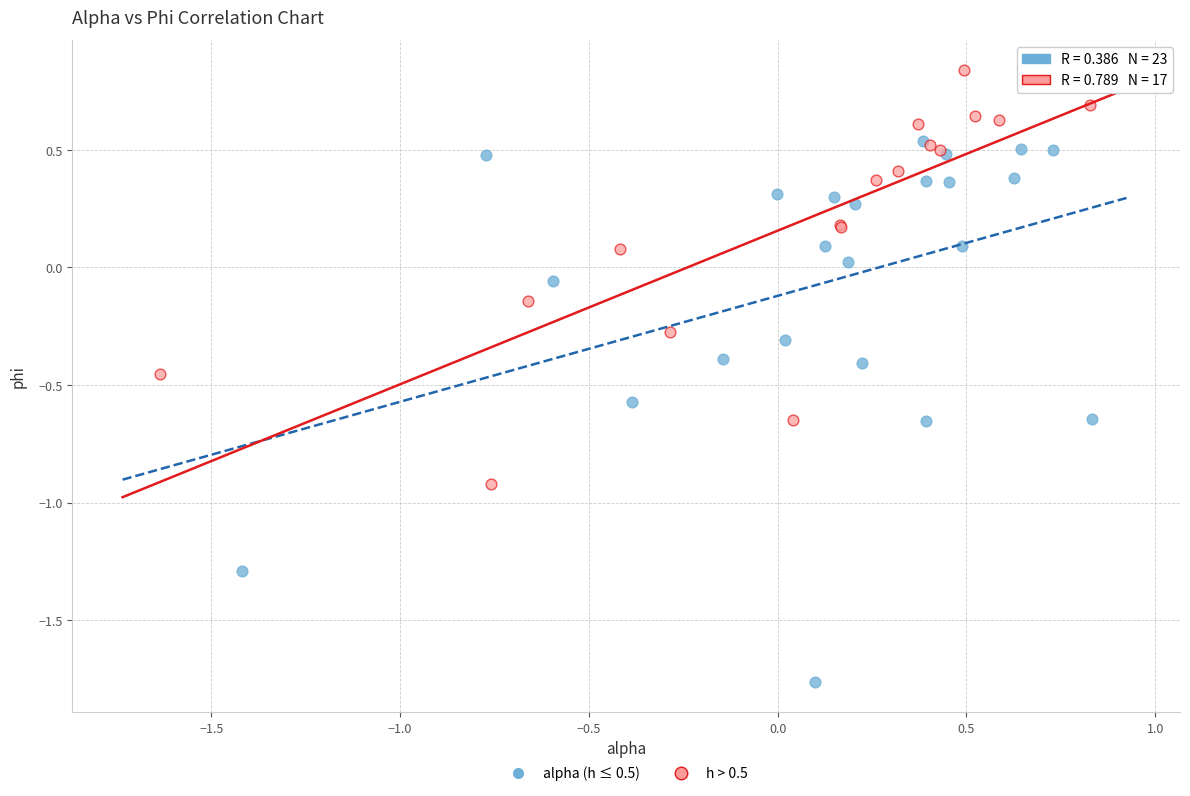

What are all the series names shown in the legend?

alpha (h ≤ 0.5), h > 0.5